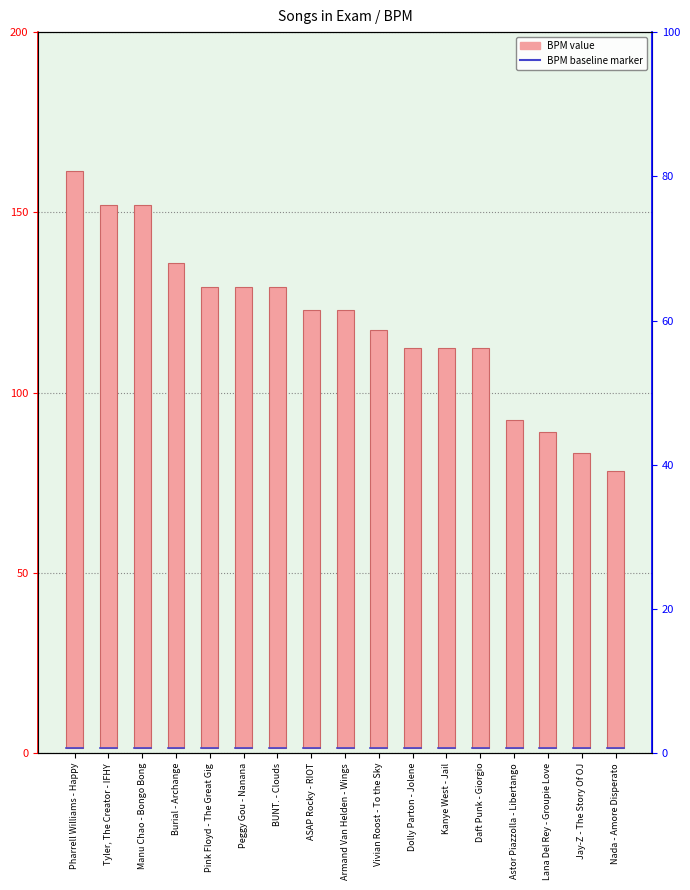

What is the change in value from BUNT. - Clouds to Astor Piazzolla - Libertango?

-36.9